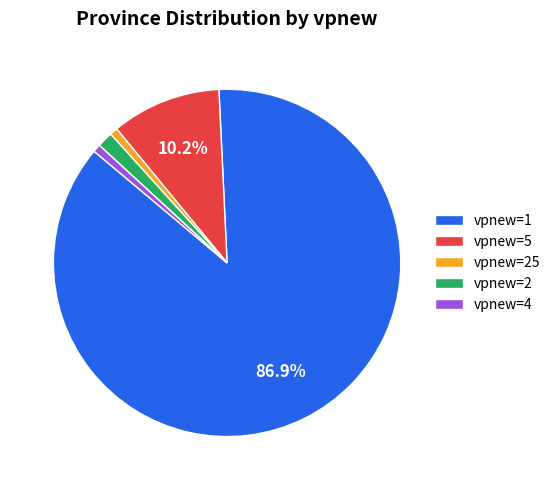

True or false: vpnew=25 accounts for 11% of the total.

False